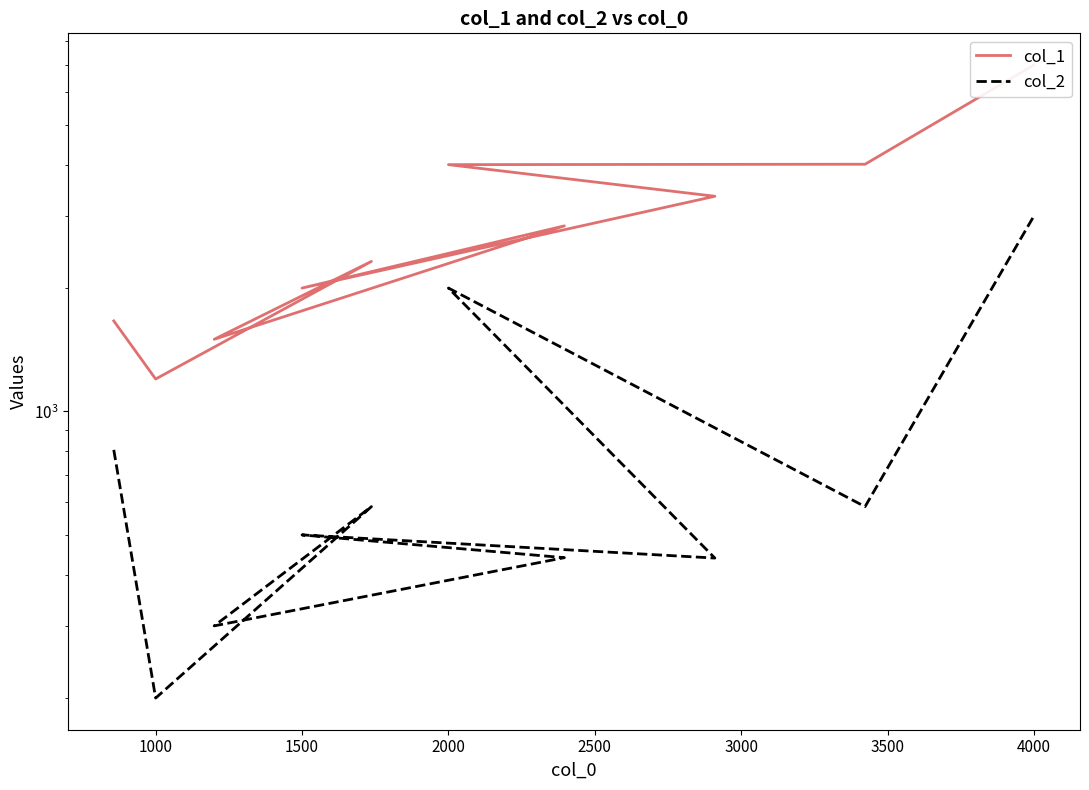

True or false: col_1 and col_2 cross at least once.

False